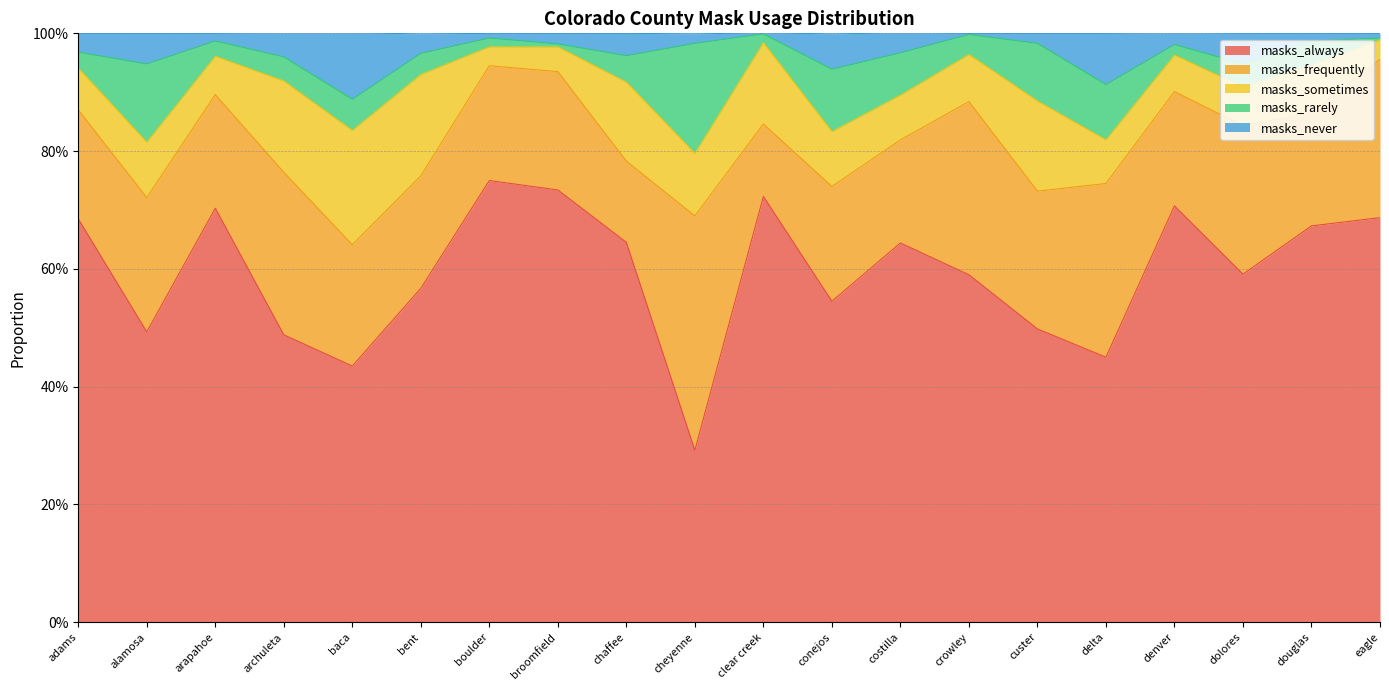

True or false: masks_never and masks_rarely intersect in this chart.

True